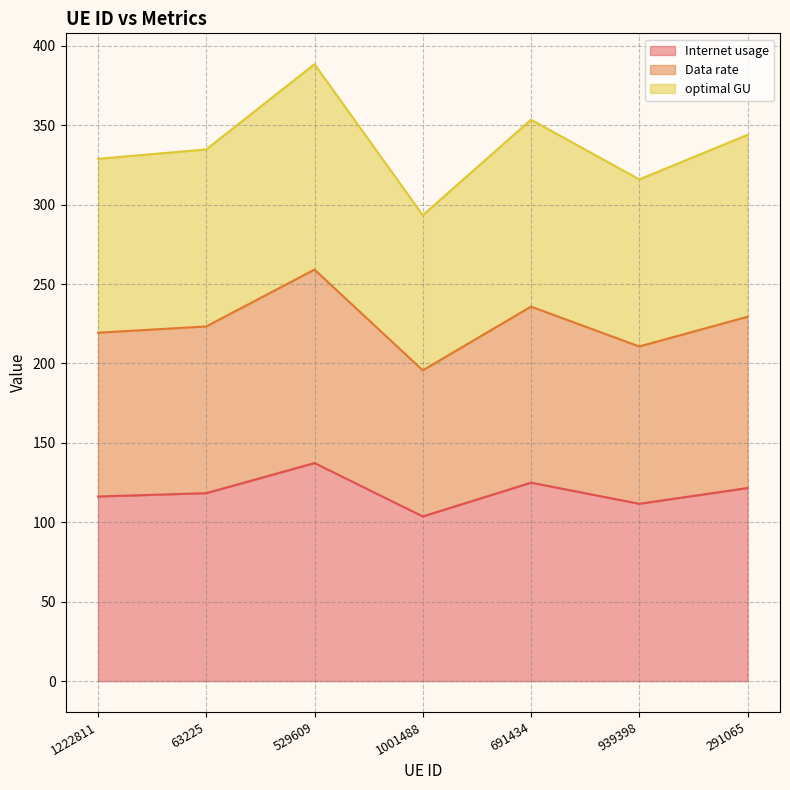

At which category is the sum across all series the highest?

529609